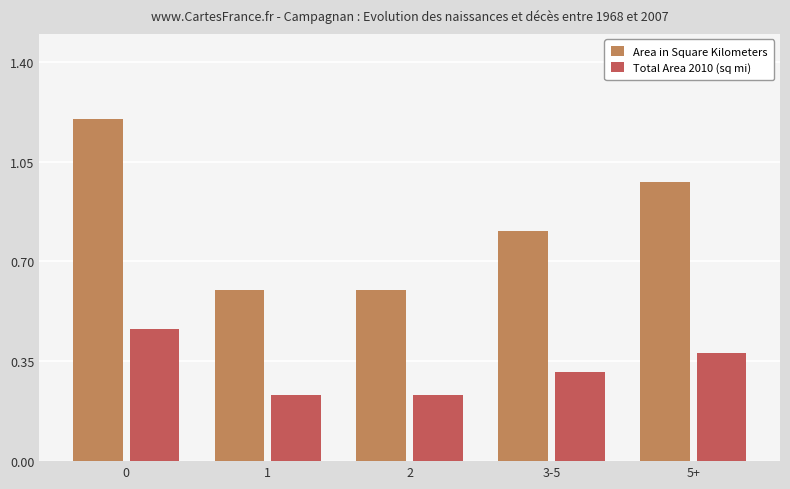

At 0, list the series in order from smallest to largest.

Total Area 2010 (sq mi), Area in Square Kilometers